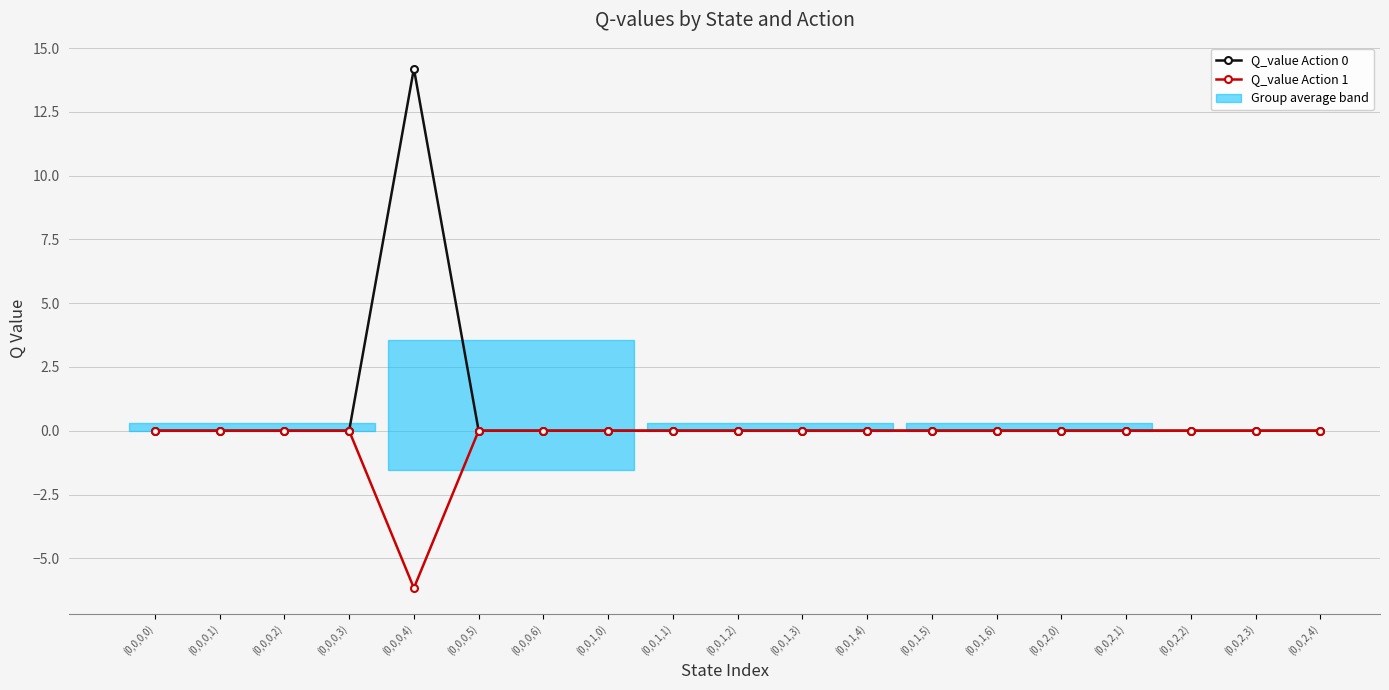

How many interior local peaks does the Q_value Action 0 series have?

1